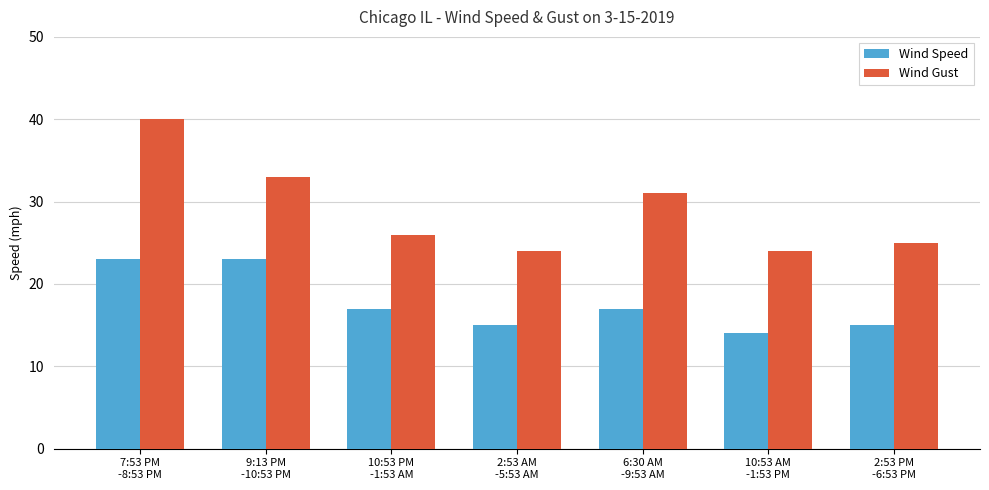

Which series has the largest total across all categories?

Wind Gust